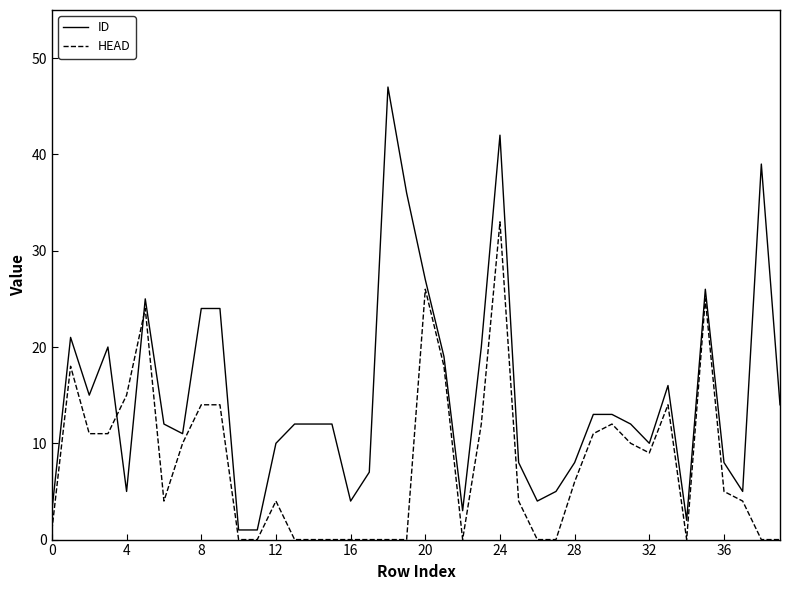

Which series ends up on top after the final intersection of ID and HEAD?

ID